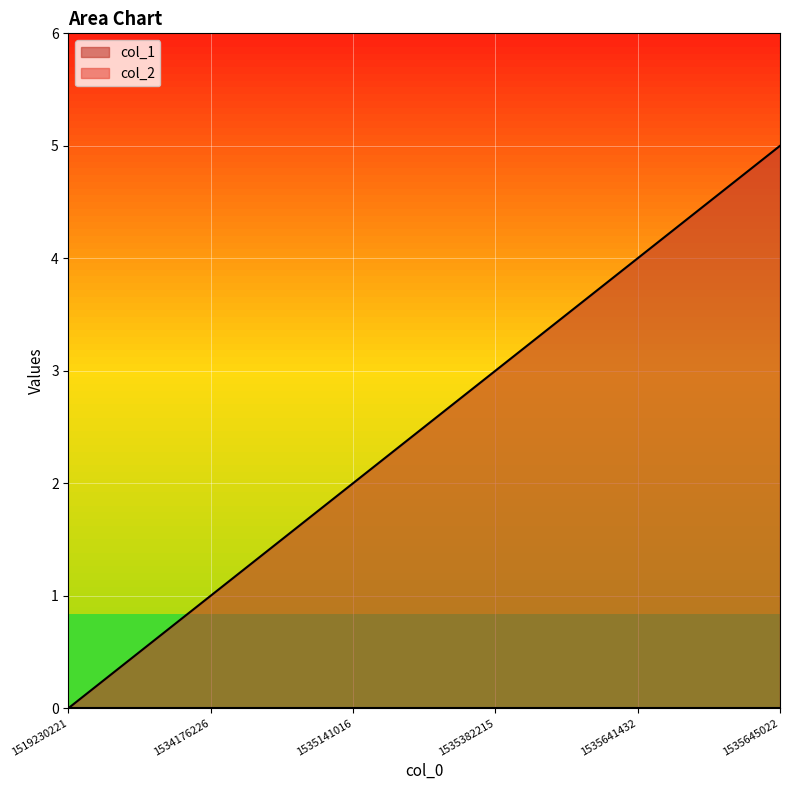

The chart shows a value of 2 at 1534176226. True or false?

False